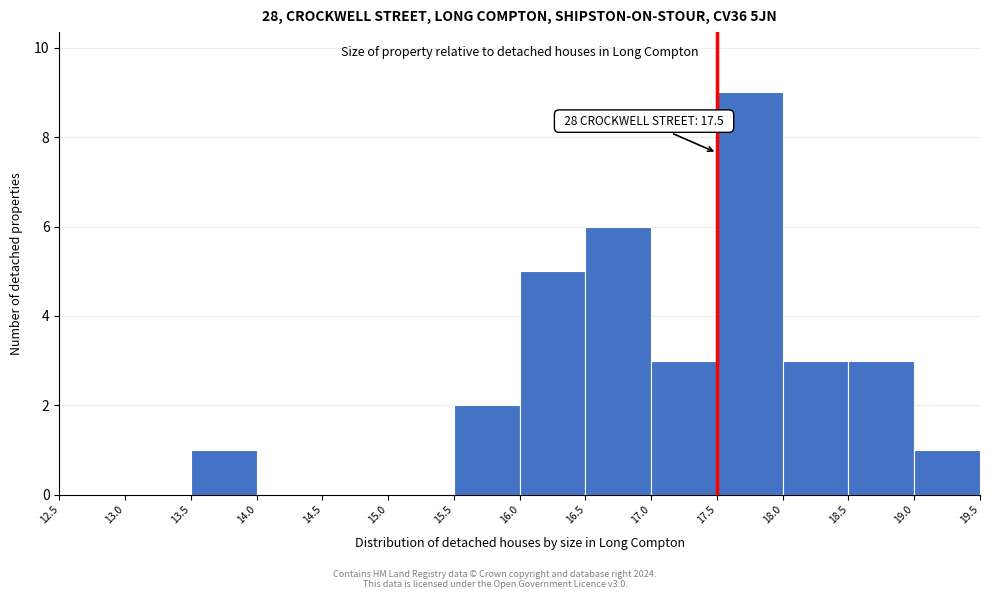

Over which range of the x-axis is the bar tallest?

17.5 to 18.0